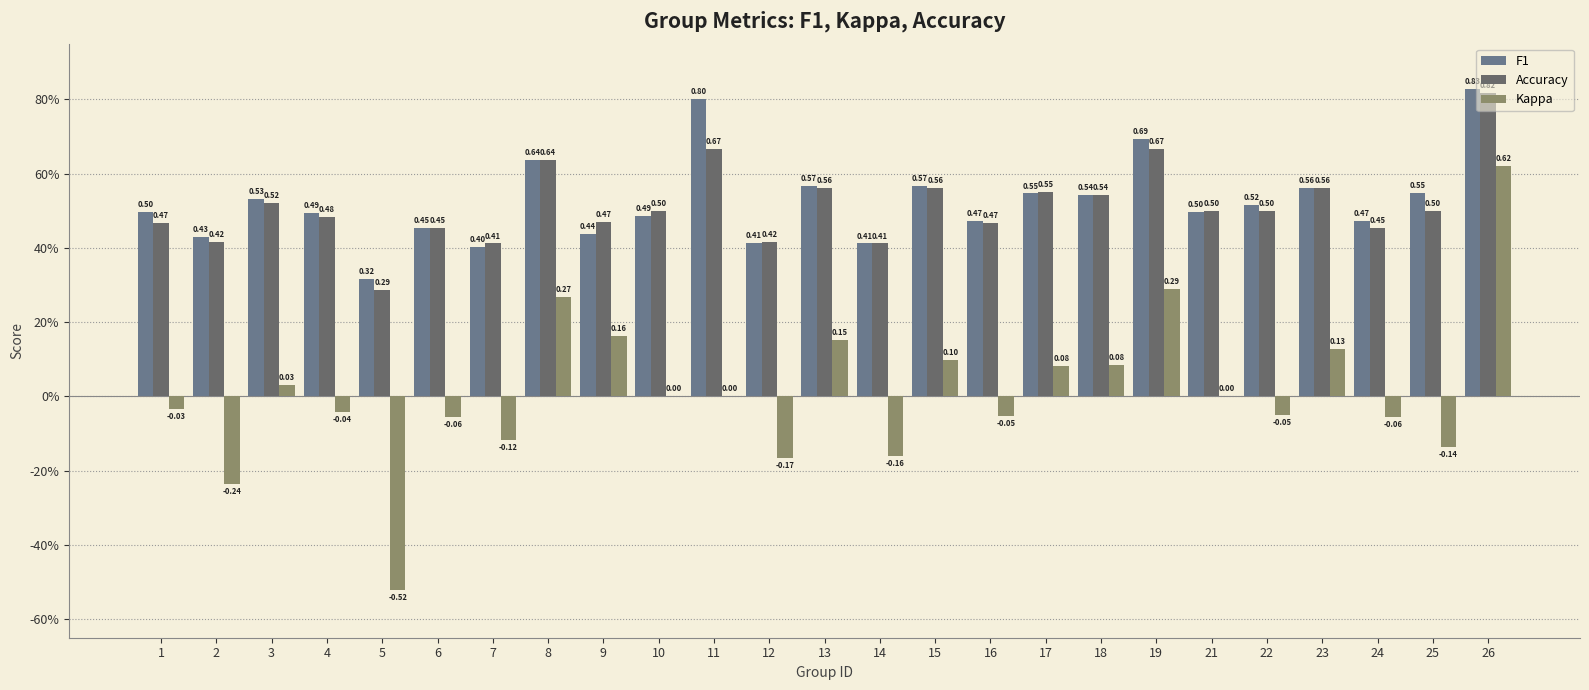

Are the bars grouped side by side (vs. stacked)?

Yes